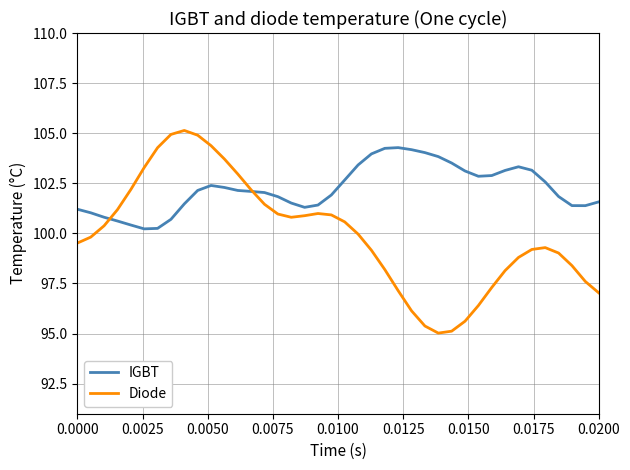

List the series in order of their peak value, lowest first.

IGBT, Diode